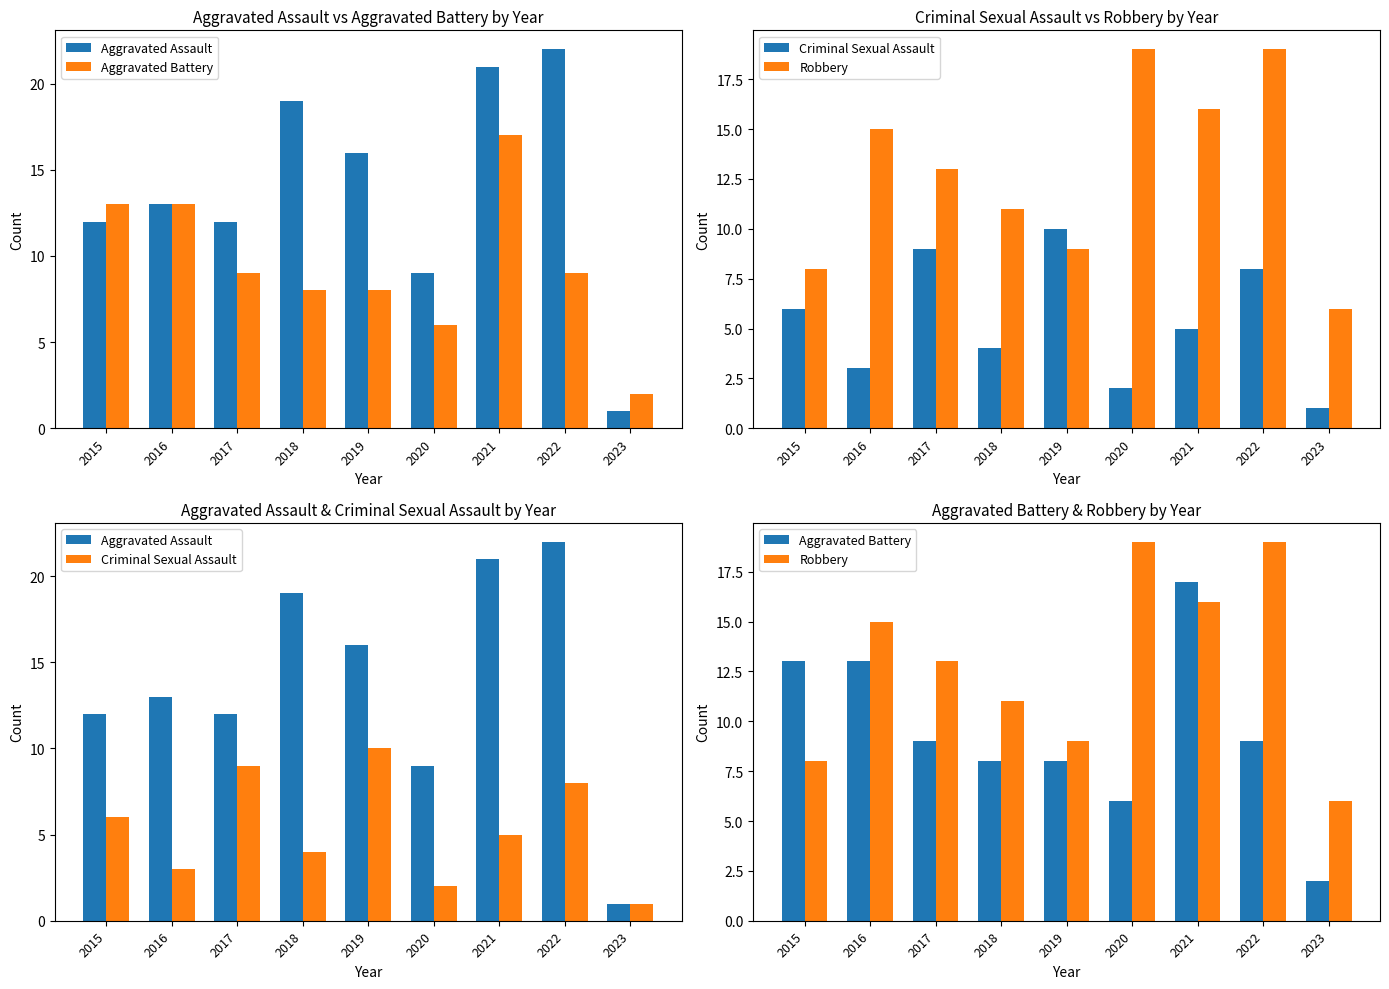

What is the spread (max minus min) of values at 2022?

14